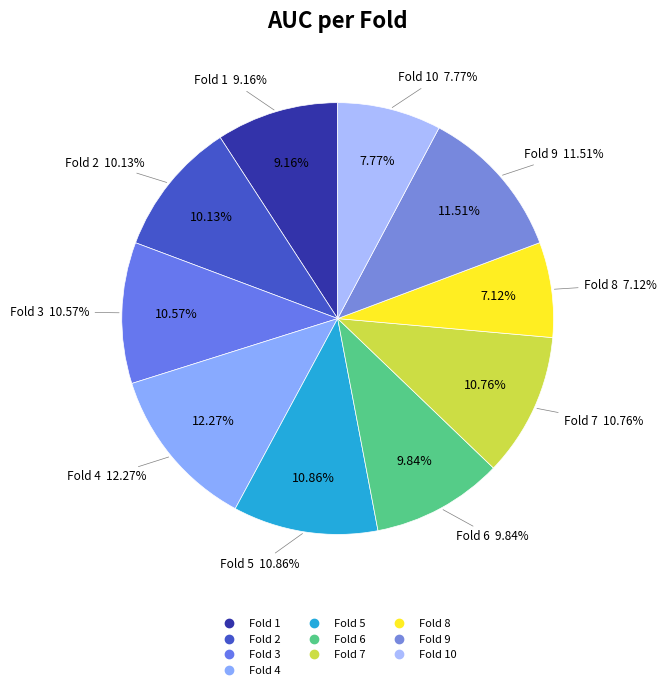

Which category has the biggest portion of the pie?

Fold 4